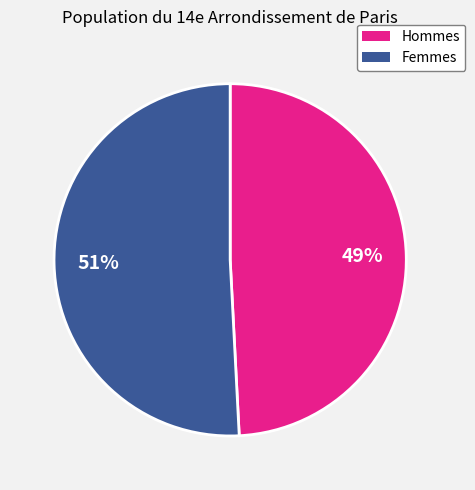

Is there a majority slice in this chart?

Yes